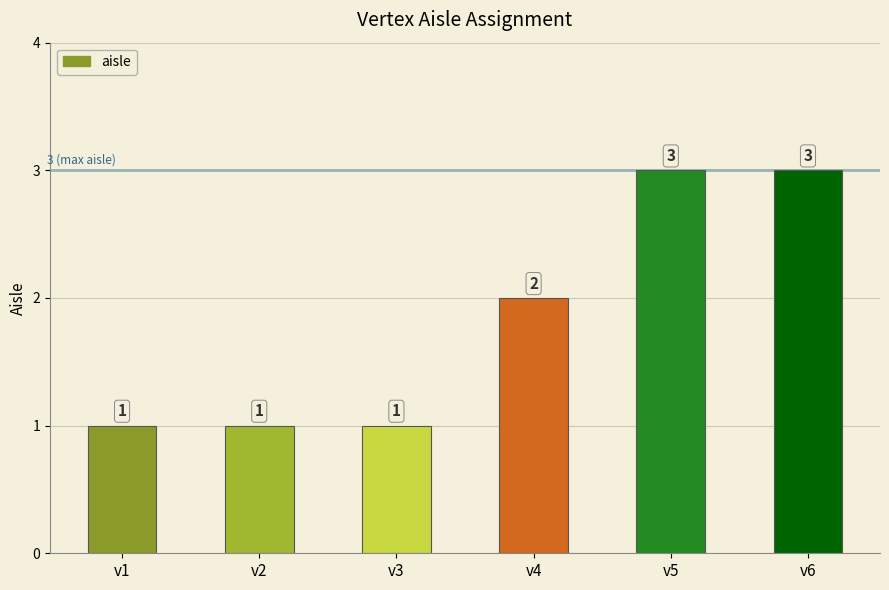

What is the sum of the values at v3 and v6?

4